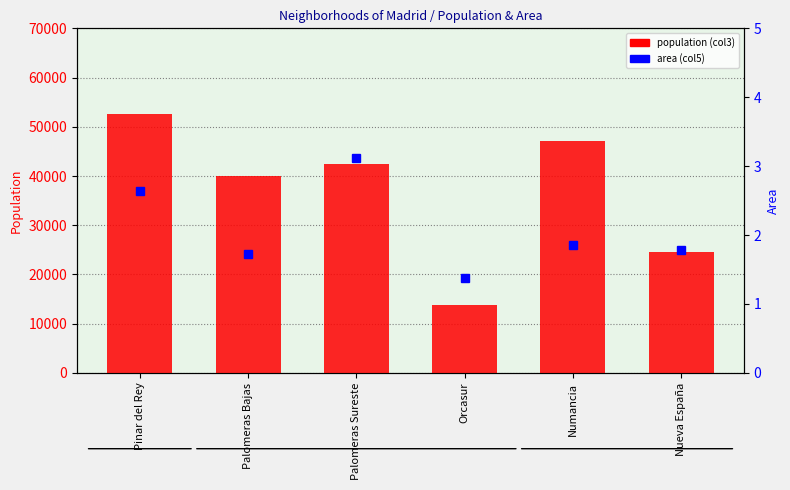

At how many categories does at least one series exceed 24770?

4